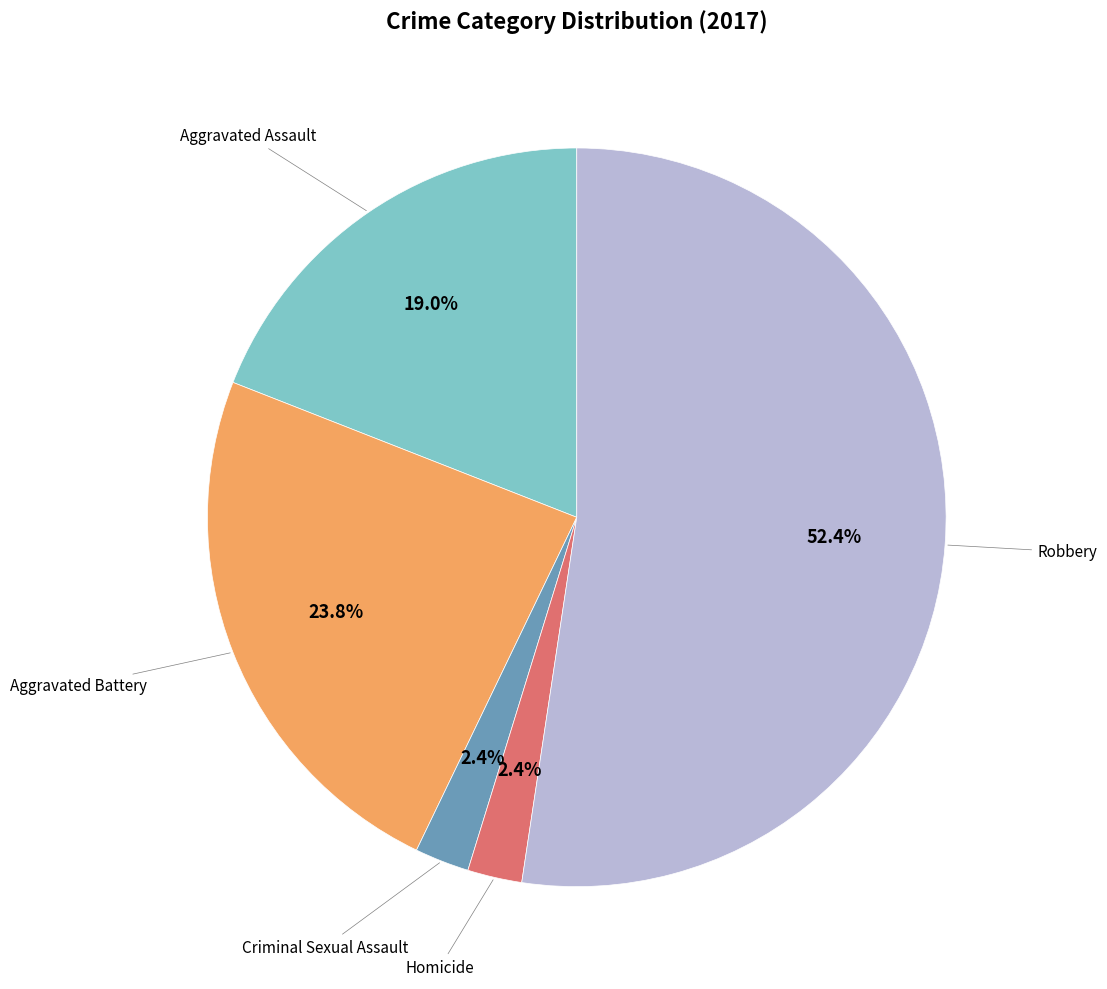

Is there any slice that represents more than half of the pie?

Yes